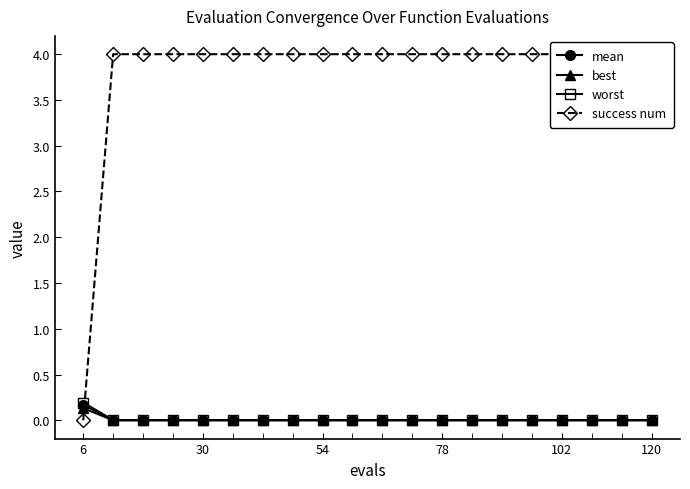

At how many categories does at least one series exceed 2?

19